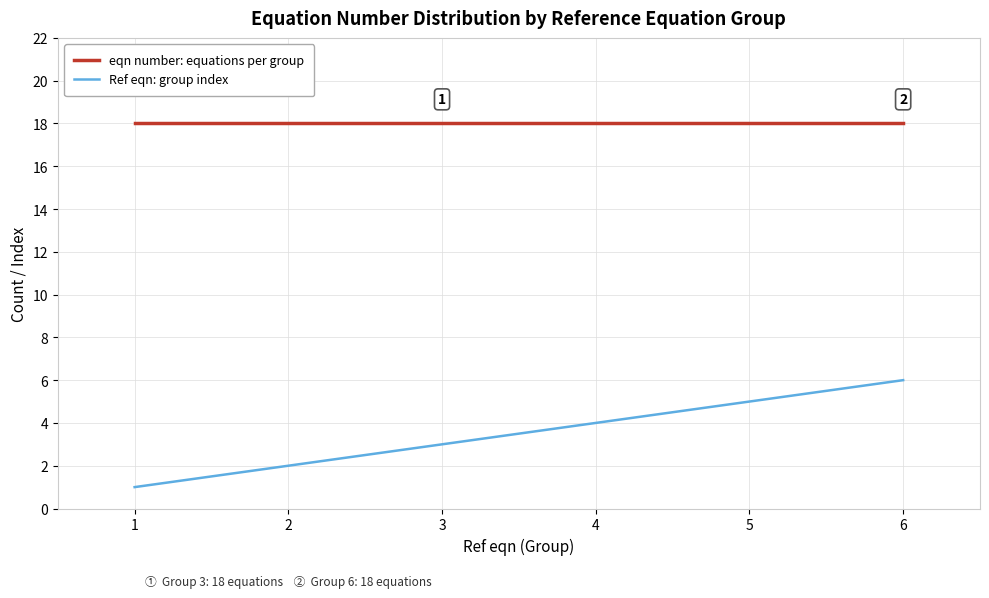

What is the approximate value of Ref eqn: group index at 3?

3